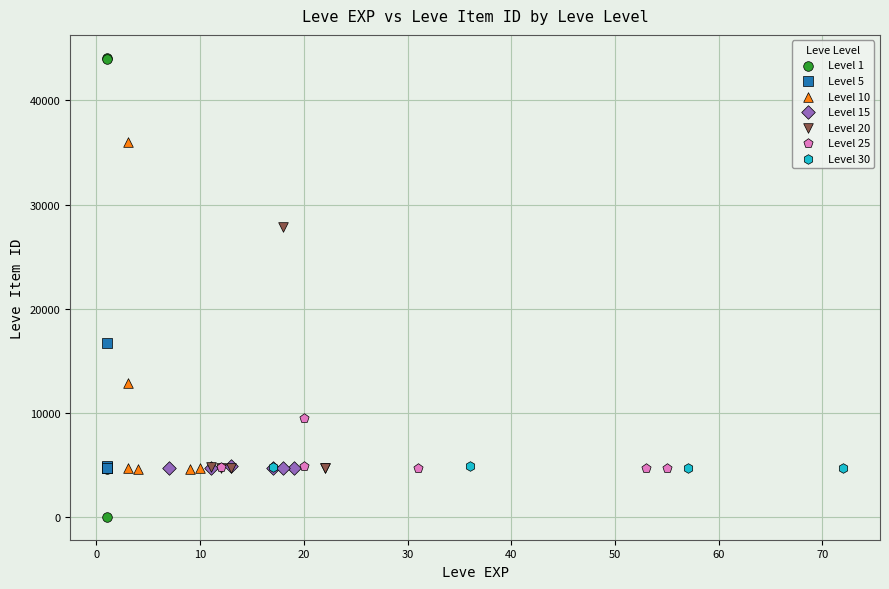

Which series has the widest spread of Y values?

Level 1